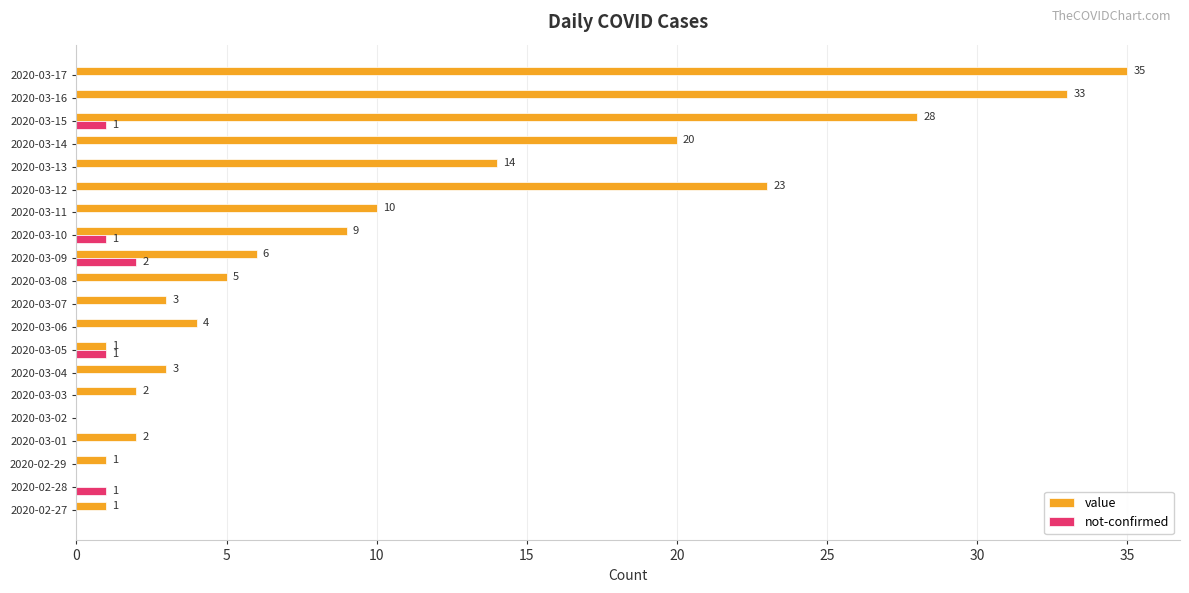

What value does the value series have at 2020-03-08?

5